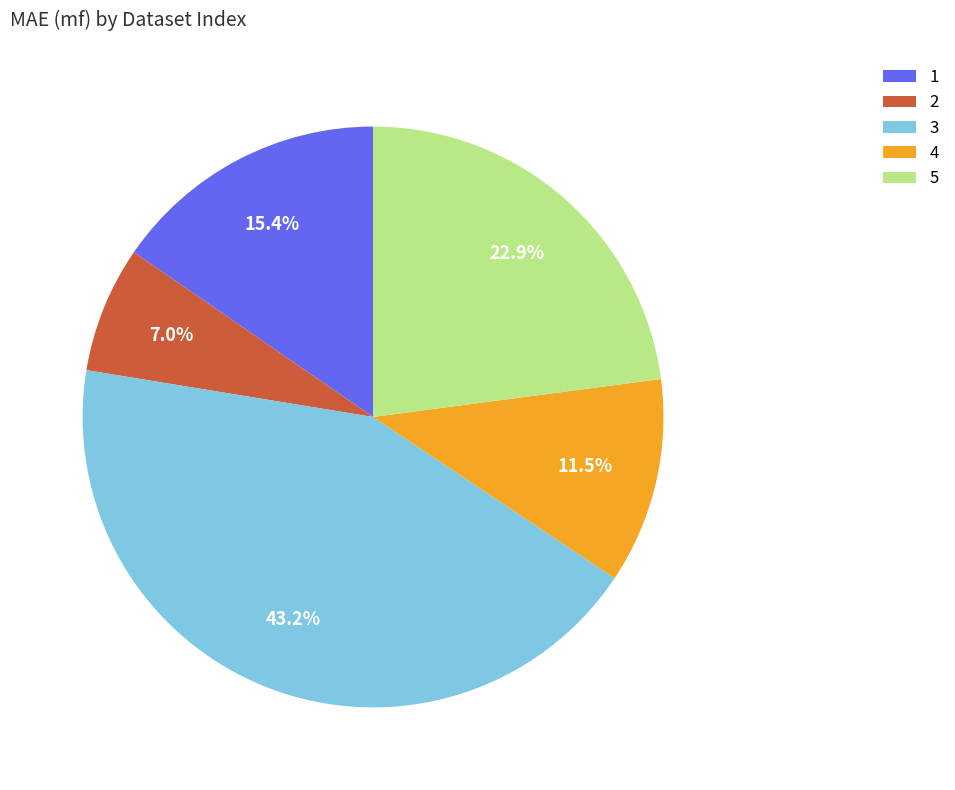

Is there any slice that represents more than half of the pie?

No